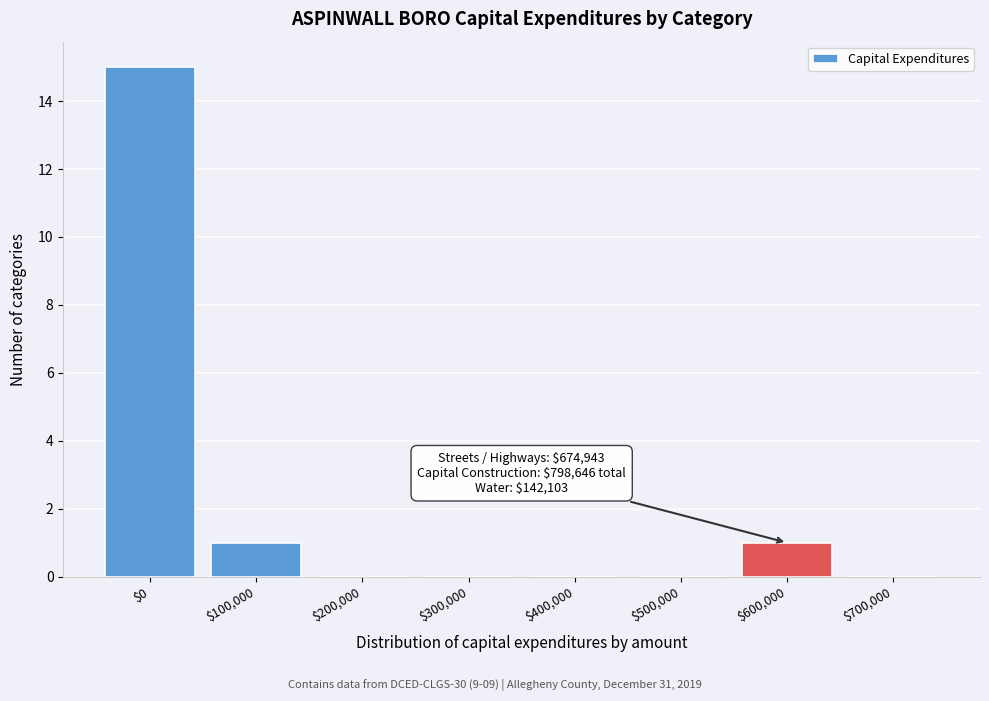

What is the maximum value shown in the chart?

15